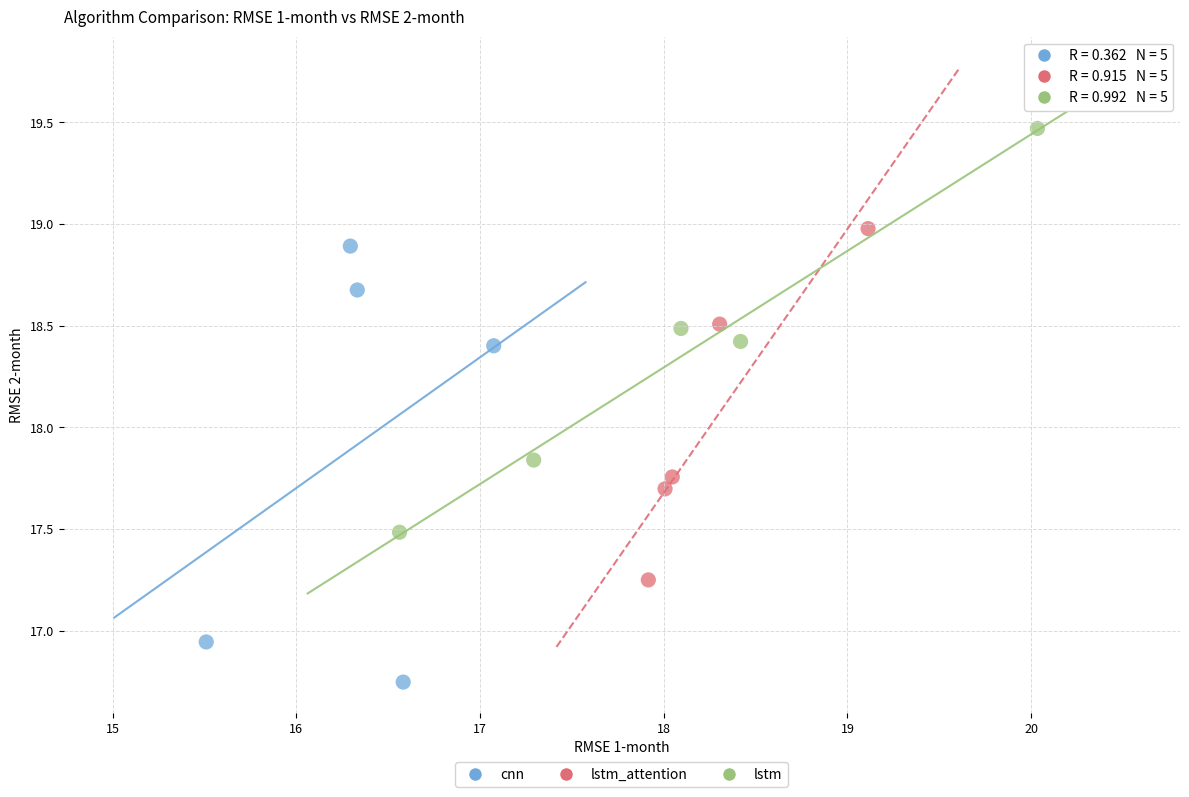

Which series has the widest spread of Y values?

cnn